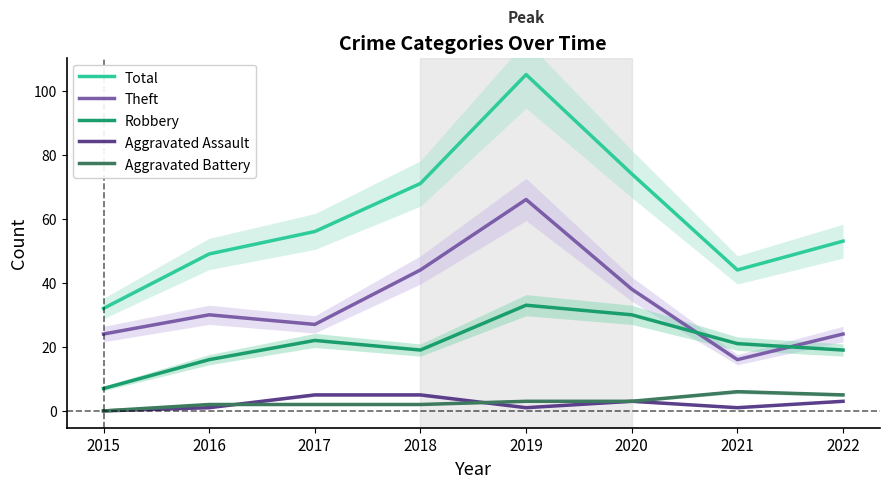

What is the value of the Theft point at the 2nd from the left?

30